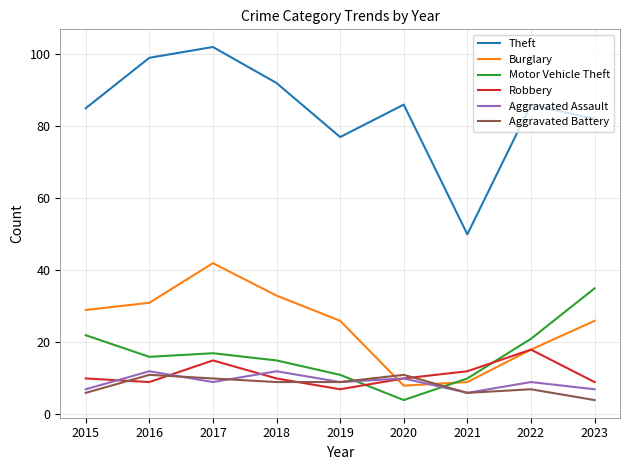

Rank the series by their maximum value, from highest to lowest.

Theft, Burglary, Motor Vehicle Theft, Robbery, Aggravated Assault, Aggravated Battery